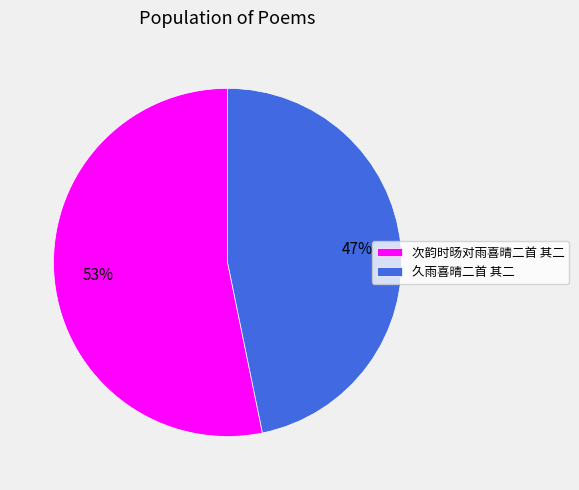

Which category accounts for the majority?

次韵时旸对雨喜晴二首 其二